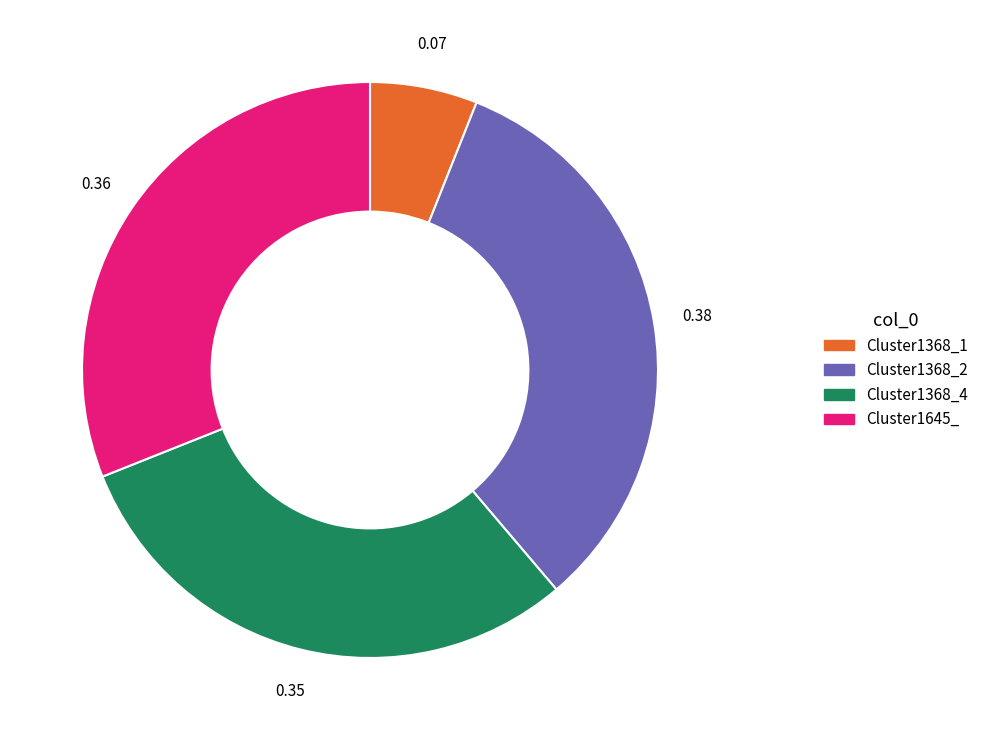

Does any single category account for the majority?

No